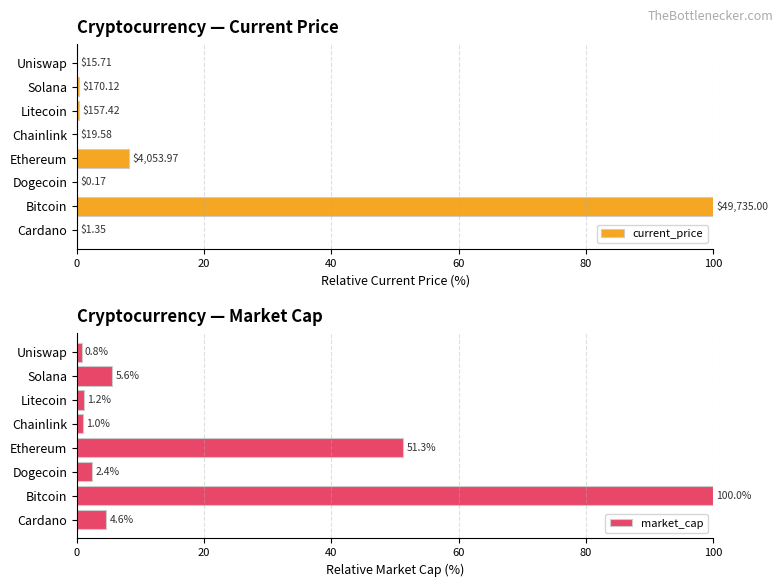

Which category has the highest value in the market_cap series?

Bitcoin